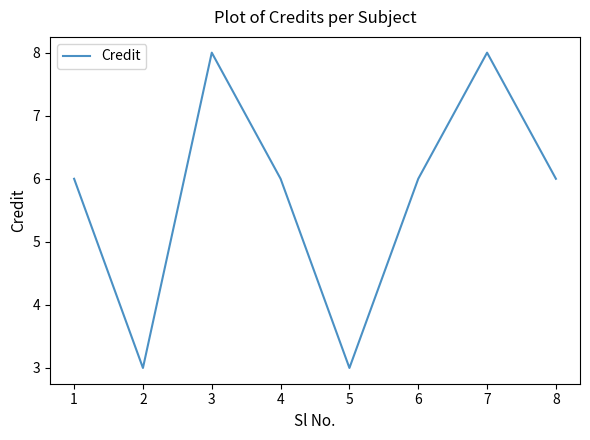

At which category does the data reach its first local peak?

3